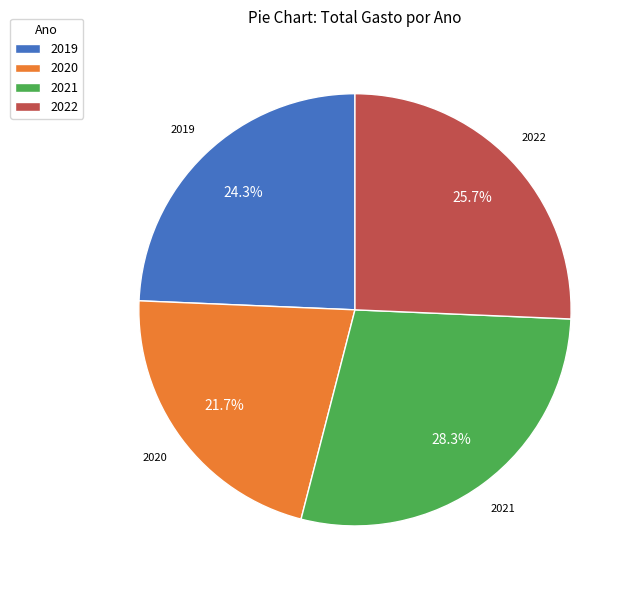

Which category has the biggest portion of the pie?

2021